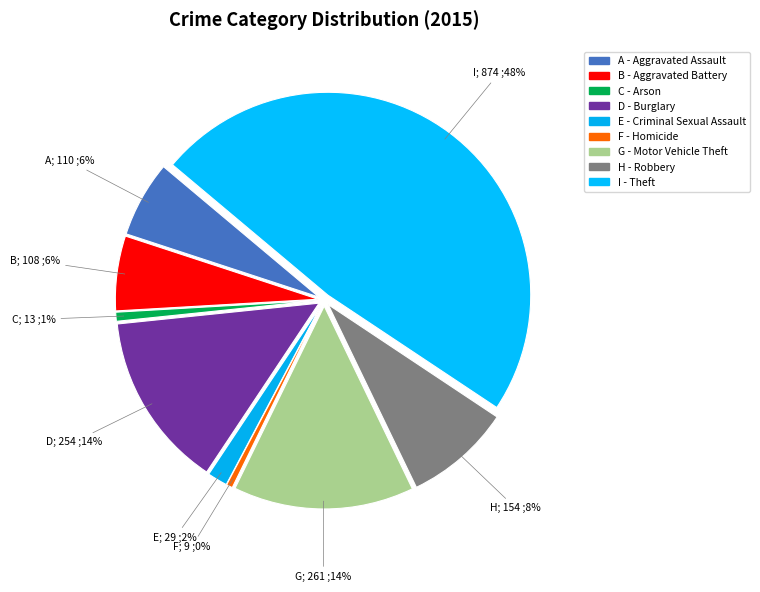

Which category has the biggest portion of the pie?

Theft